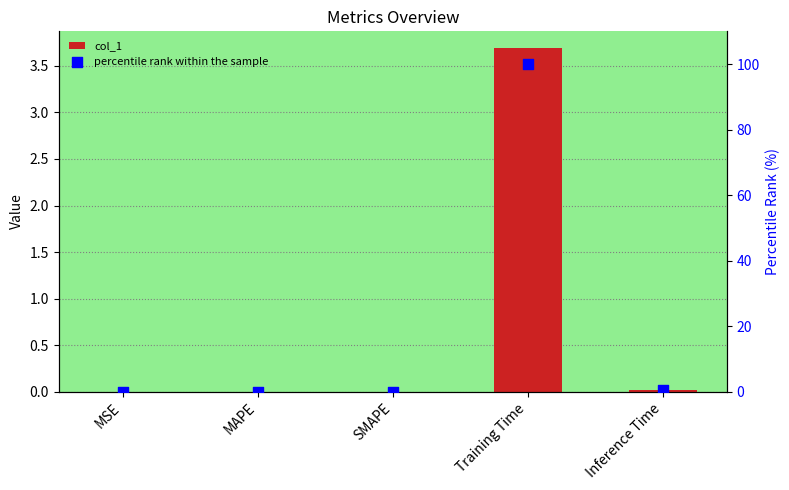

What are all the series names shown in the legend?

col_1, percentile rank within the sample